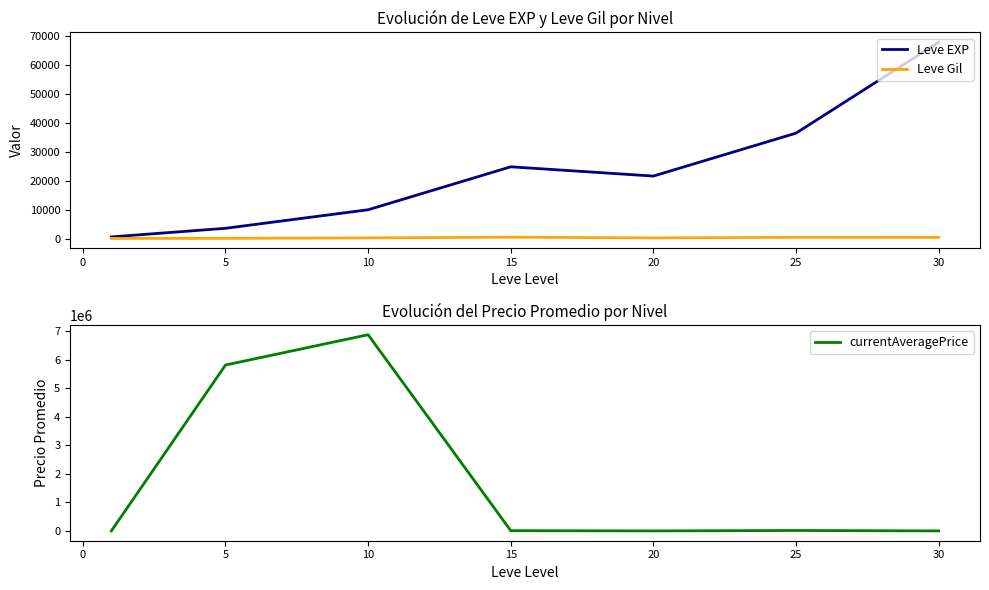

At how many categories does at least one series exceed 4098109?

2